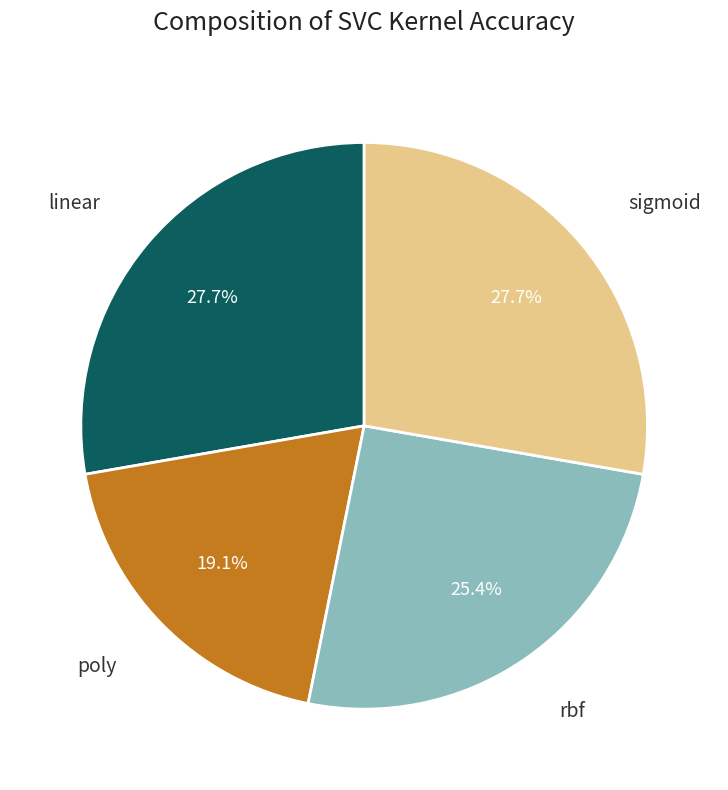

The sigmoid slice represents 37% of the pie. True or false?

False